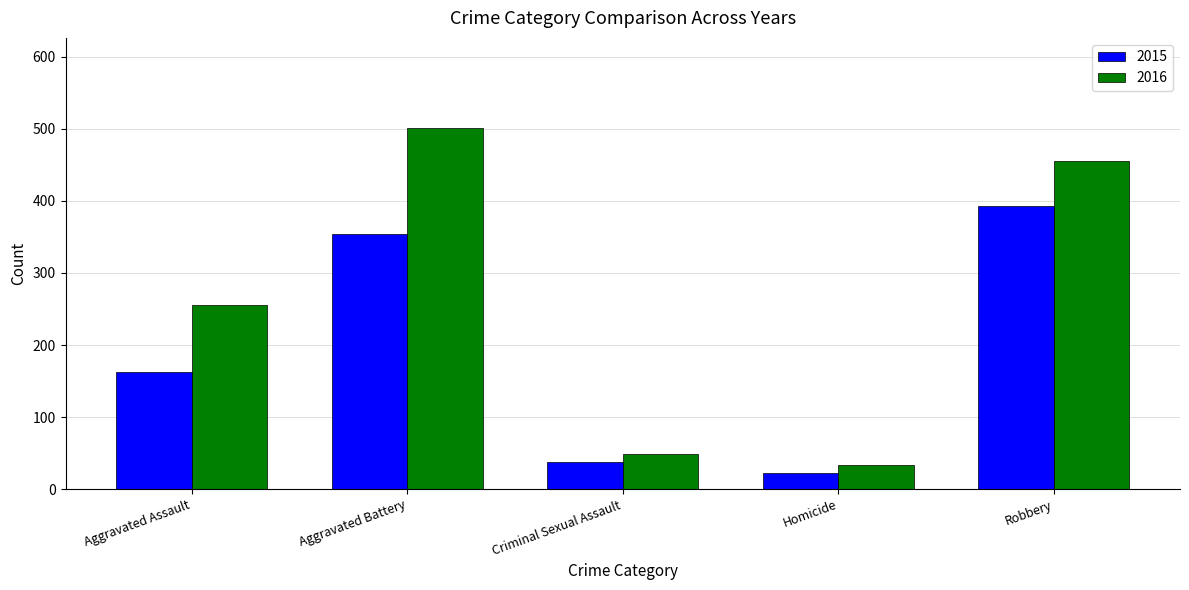

Reading right to left, transcribe all the data shown in this chart.

2015: 393	23	38	354	163
2016: 455	33	49	501	255